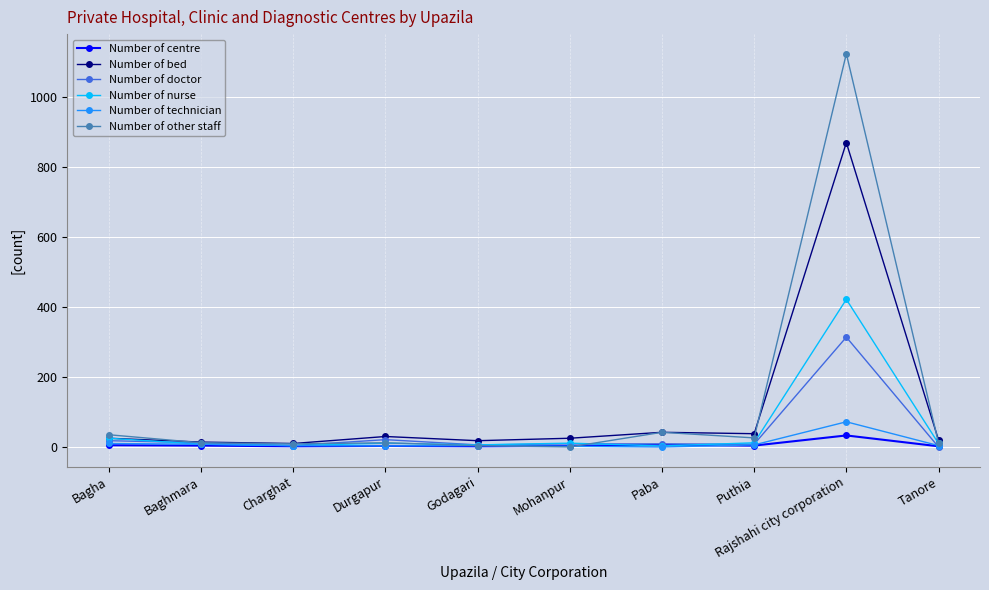

At which category does the chart reach its peak across all series?

Rajshahi city corporation